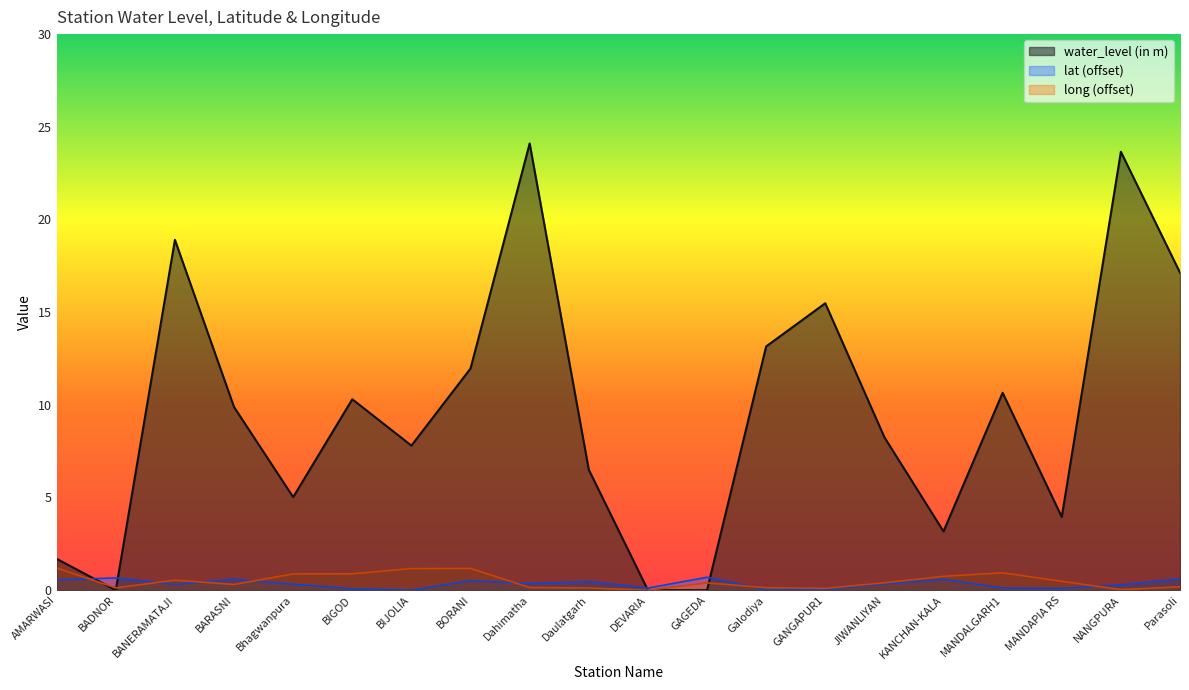

Reading right to left, what are all the values shown in this chart?

water_level (in m): 17.1	23.6	4.0	10.7	3.2	8.2	15.5	13.2	0.0	0.0	6.5	24.1	12.0	7.8	10.3	5.0	9.9	18.9	0.0	1.7
lat: 0.6	0.3	0.1	0.1	0.6	0.3	0.0	0.0	0.7	0.1	0.5	0.4	0.5	0.0	0.1	0.3	0.6	0.3	0.7	0.6
long: 0.2	0.0	0.5	0.9	0.7	0.4	0.1	0.1	0.4	0.0	0.1	0.1	1.2	1.2	0.9	0.9	0.3	0.5	0.1	1.2